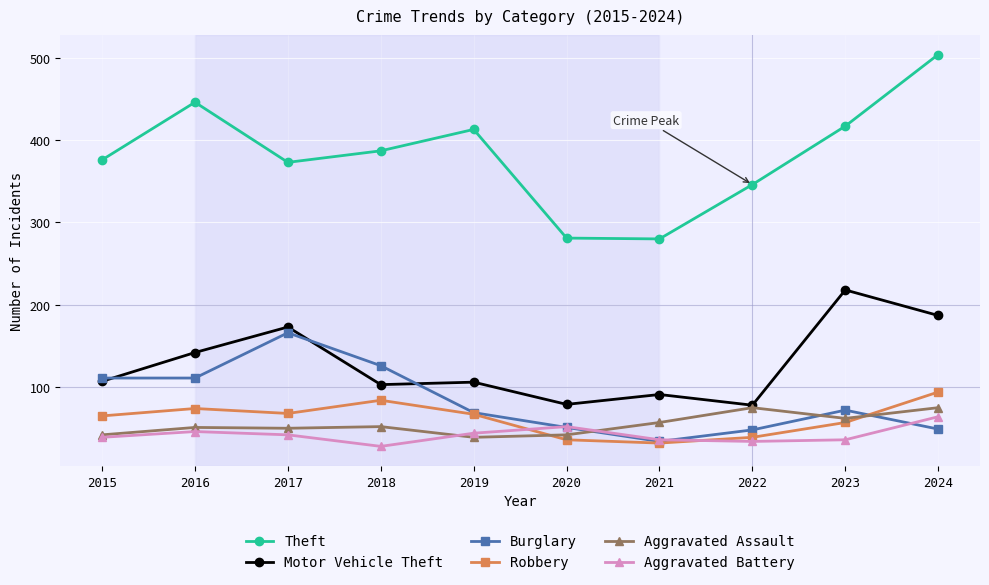

After their last crossing, which series has the higher values: Burglary or Aggravated Battery?

Aggravated Battery